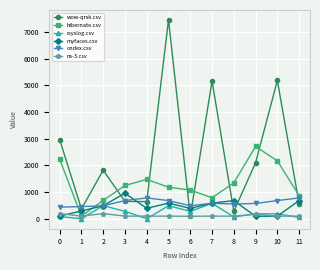

Which category has the lowest value in the hibernate.csv series?

1